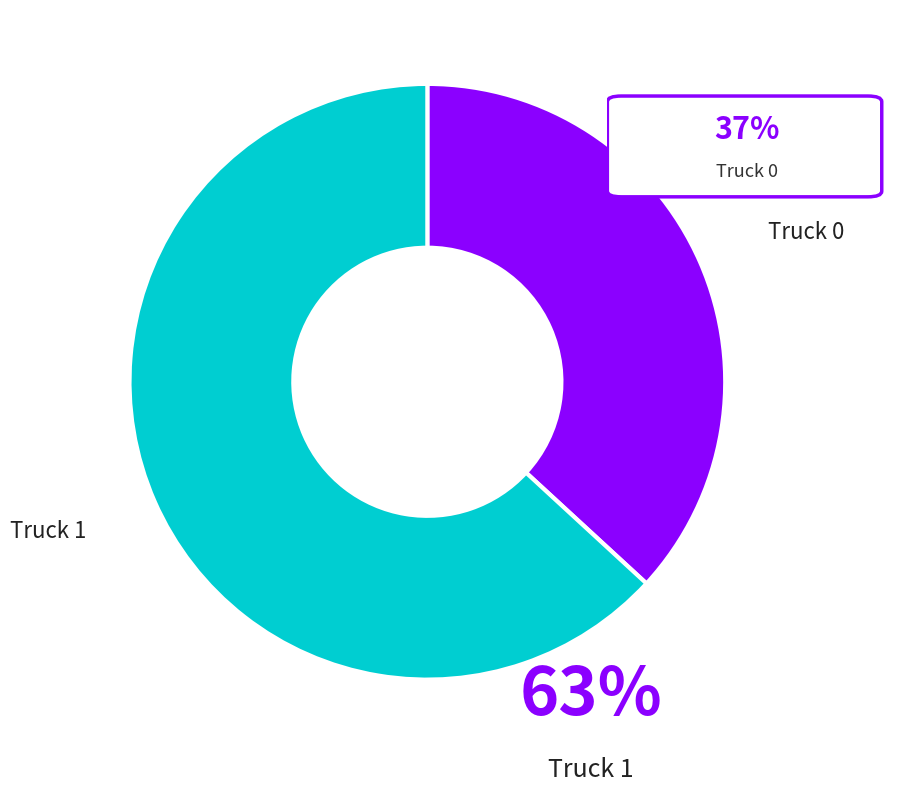

How many segments does this pie chart have?

2